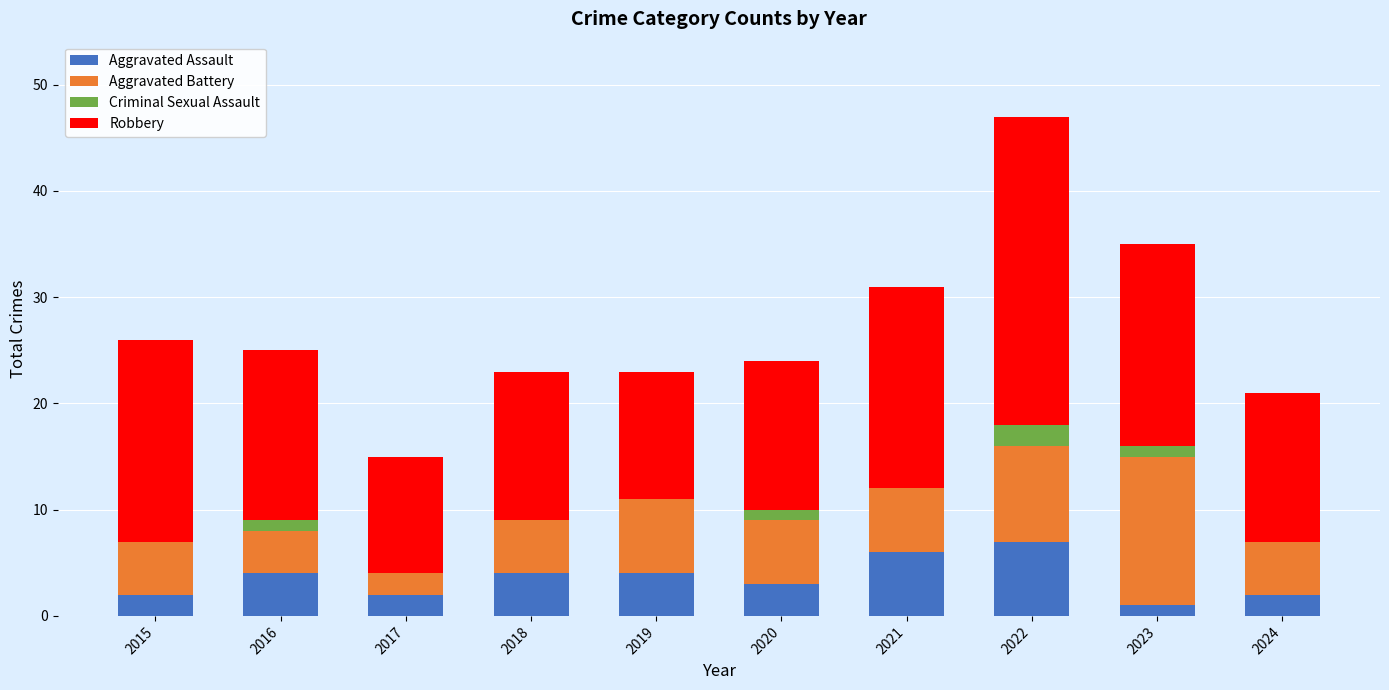

At which category is the sum across all series the highest?

2022